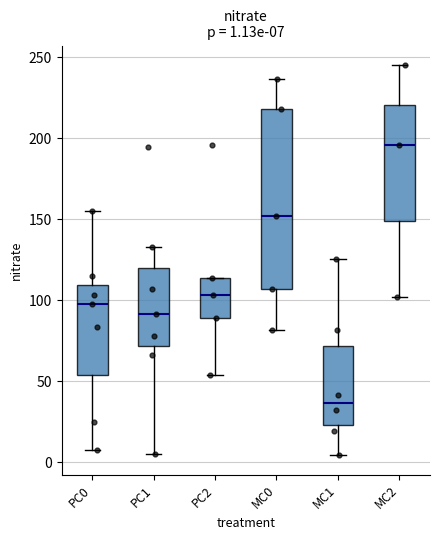

Comparing the boxes themselves (not the whiskers), which one is the tallest?

MC0